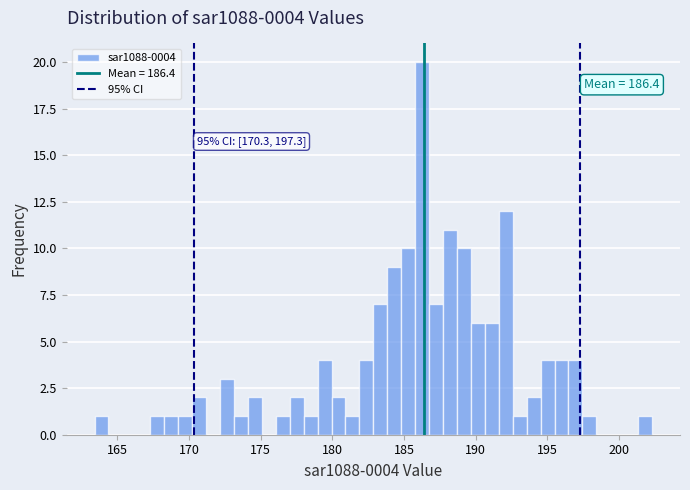

Around what value on the x-axis is the tallest bar? Give the approximate position of its centre, as read against the axis.

186.5